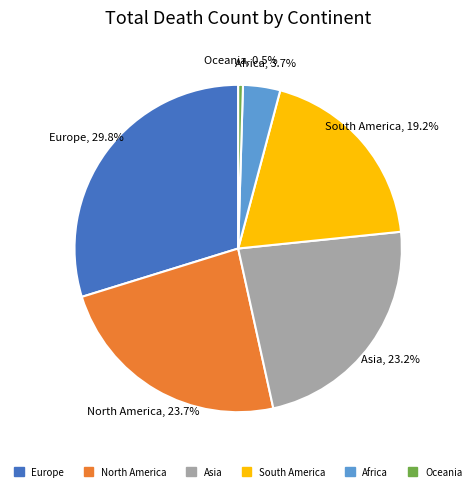

What is the largest slice in the pie chart?

Europe